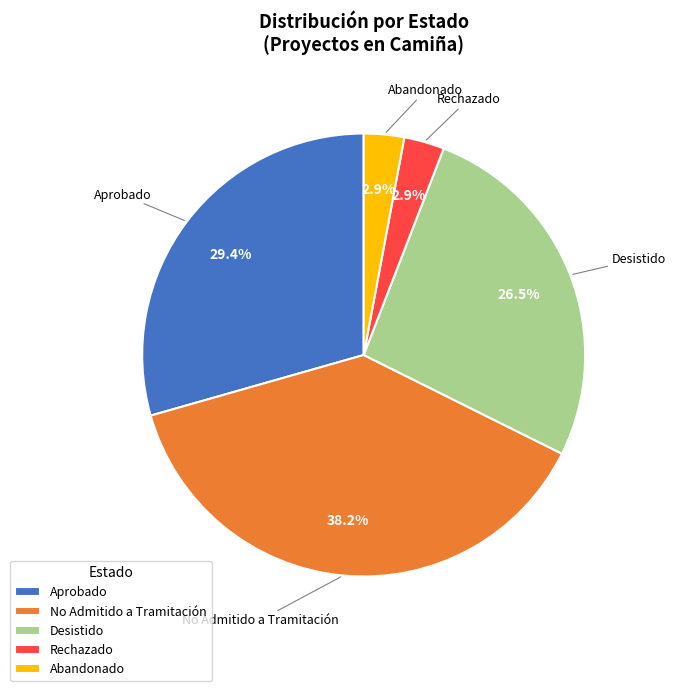

Between Abandonado and No Admitido a Tramitación, which is larger?

No Admitido a Tramitación